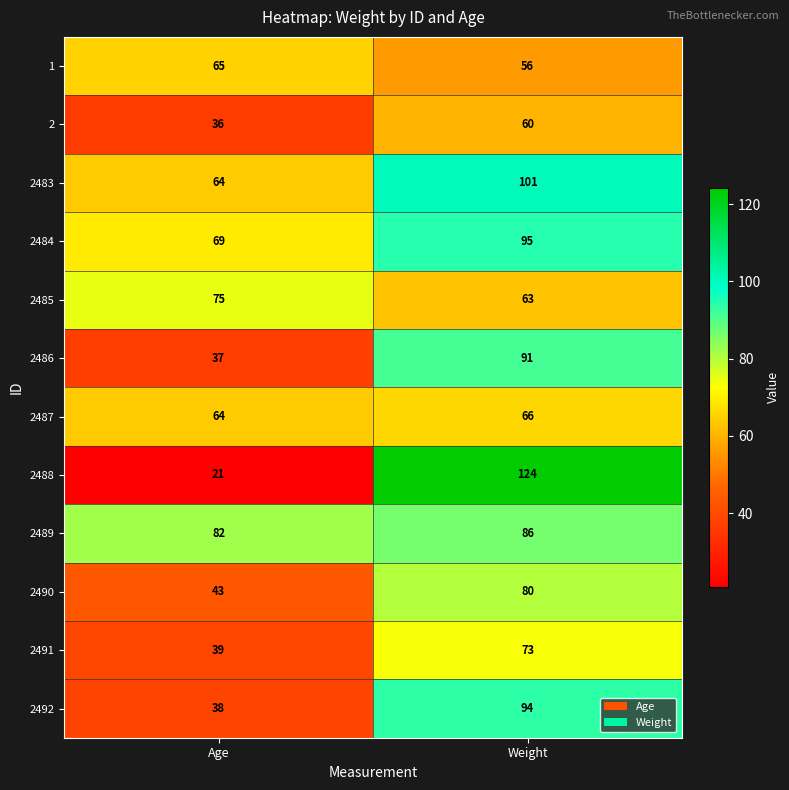

Rank the series at Weight from highest to lowest value.

2488, 2483, 2484, 2492, 2486, 2489, 2490, 2491, 2487, 2485, 2, 1